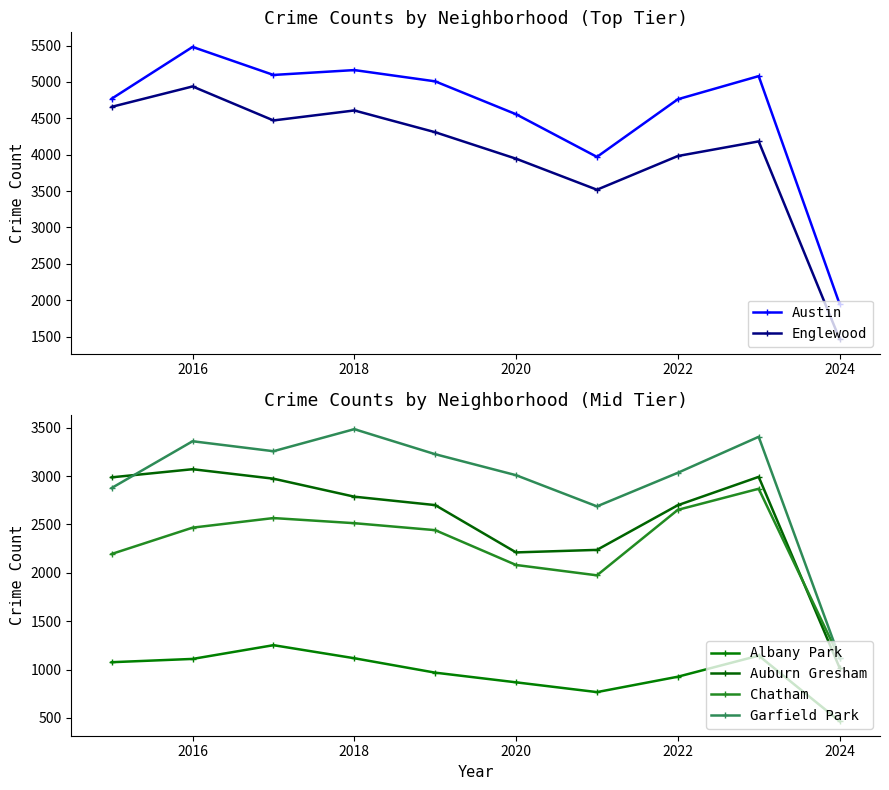

Where is the first local maximum for Englewood?

2016